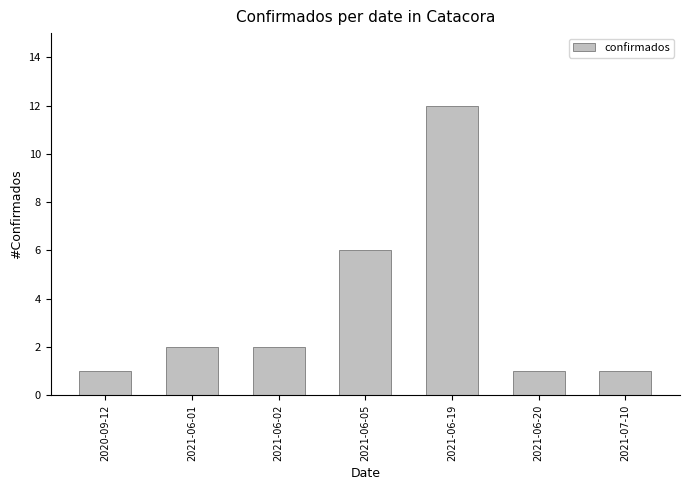

How many distinct data groups are displayed?

1